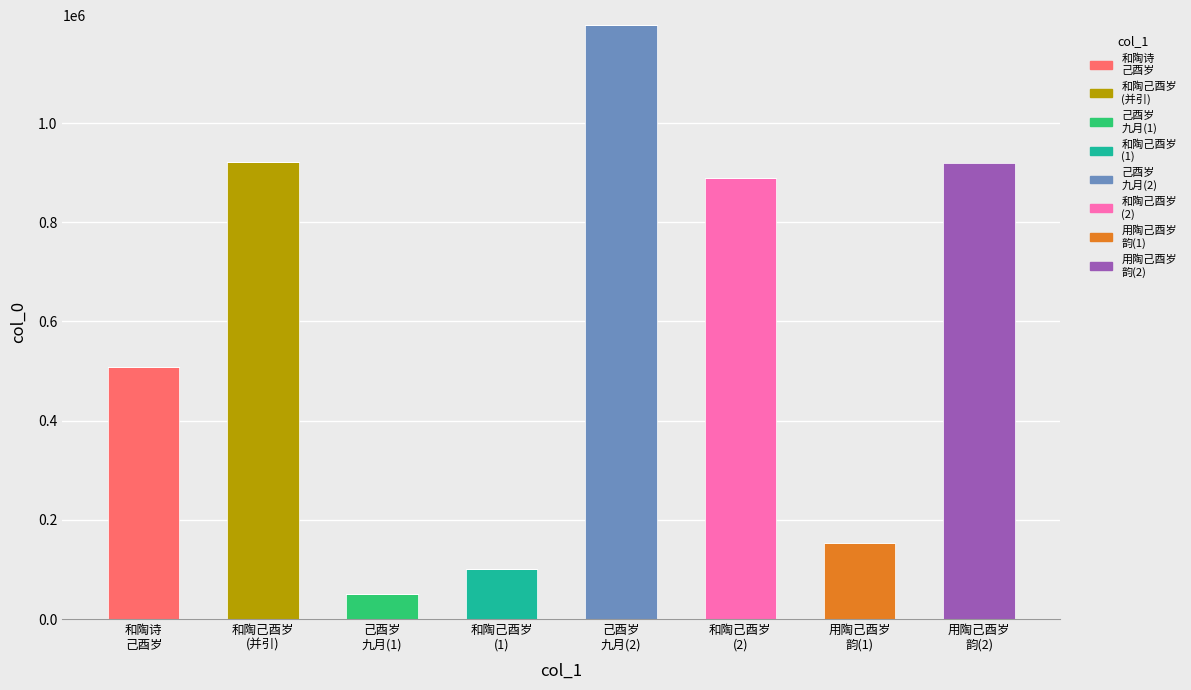

Are the bars horizontal?

No